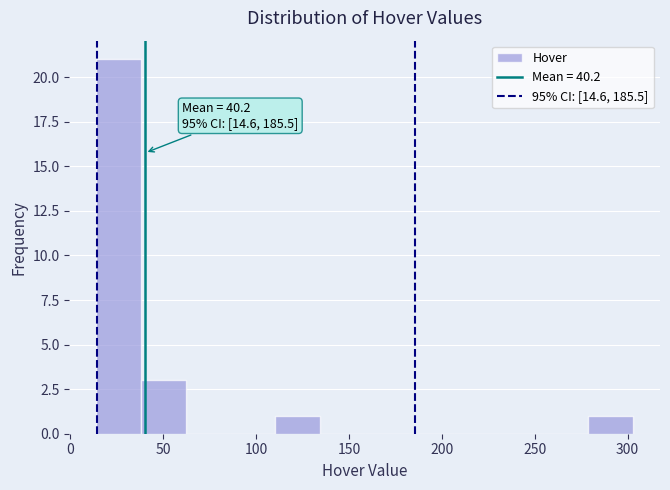

Which range on the x-axis has the tallest bar?

15 to 40